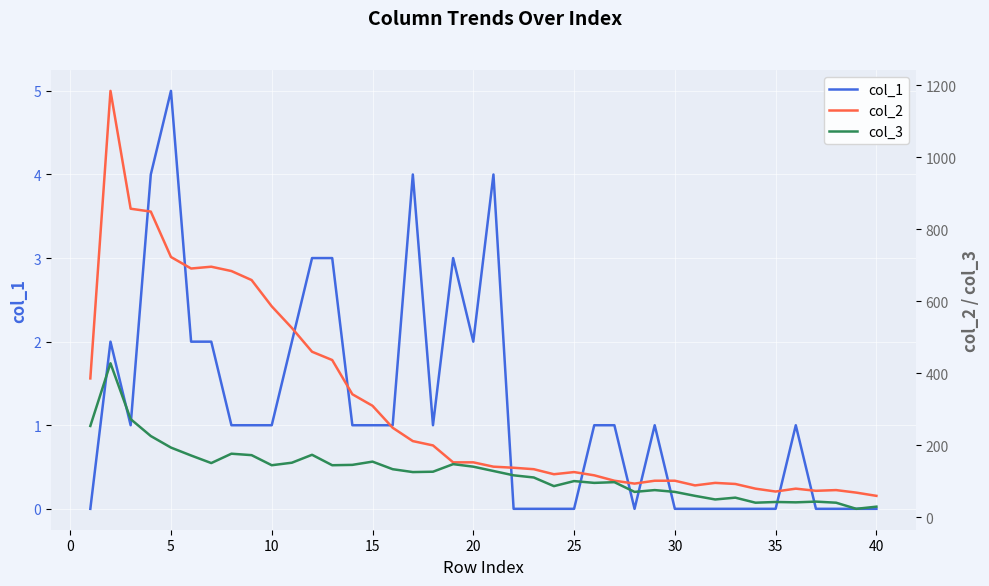

How many interior local valleys does the col_2 series have?

6